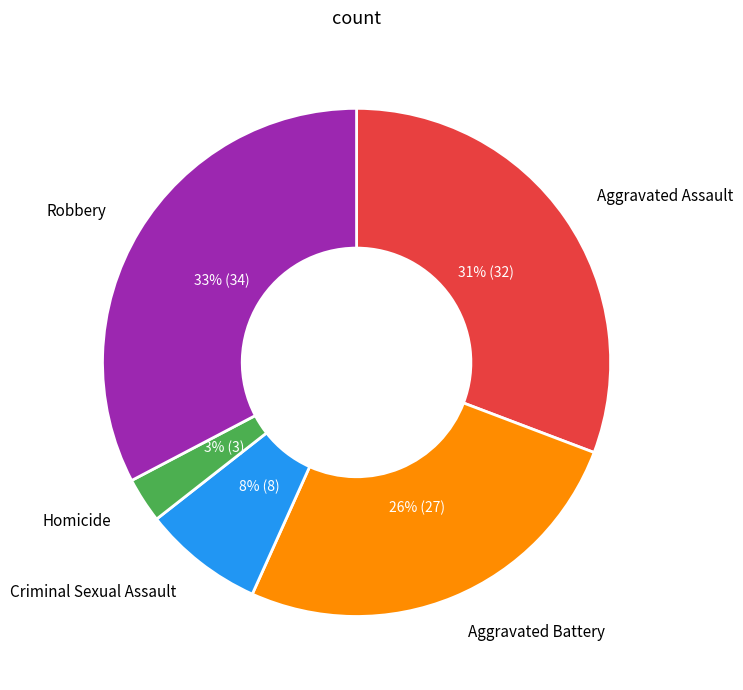

Between Aggravated Assault and Criminal Sexual Assault, which is larger?

Aggravated Assault